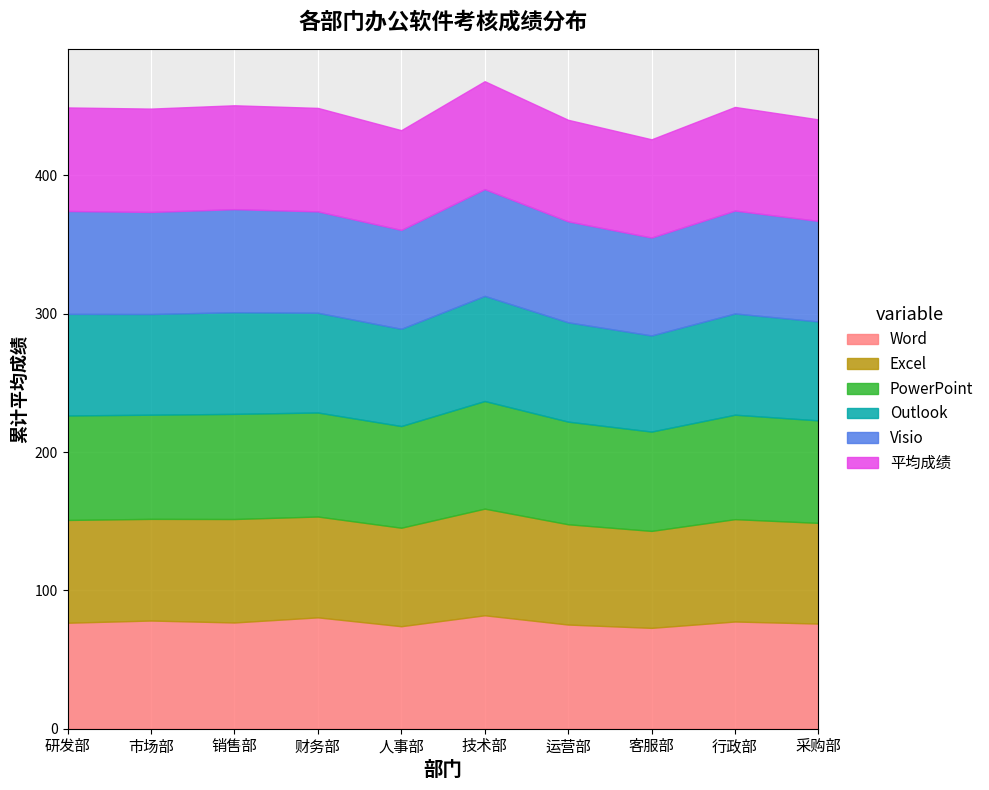

At which category does PowerPoint reach its first local peak?

2